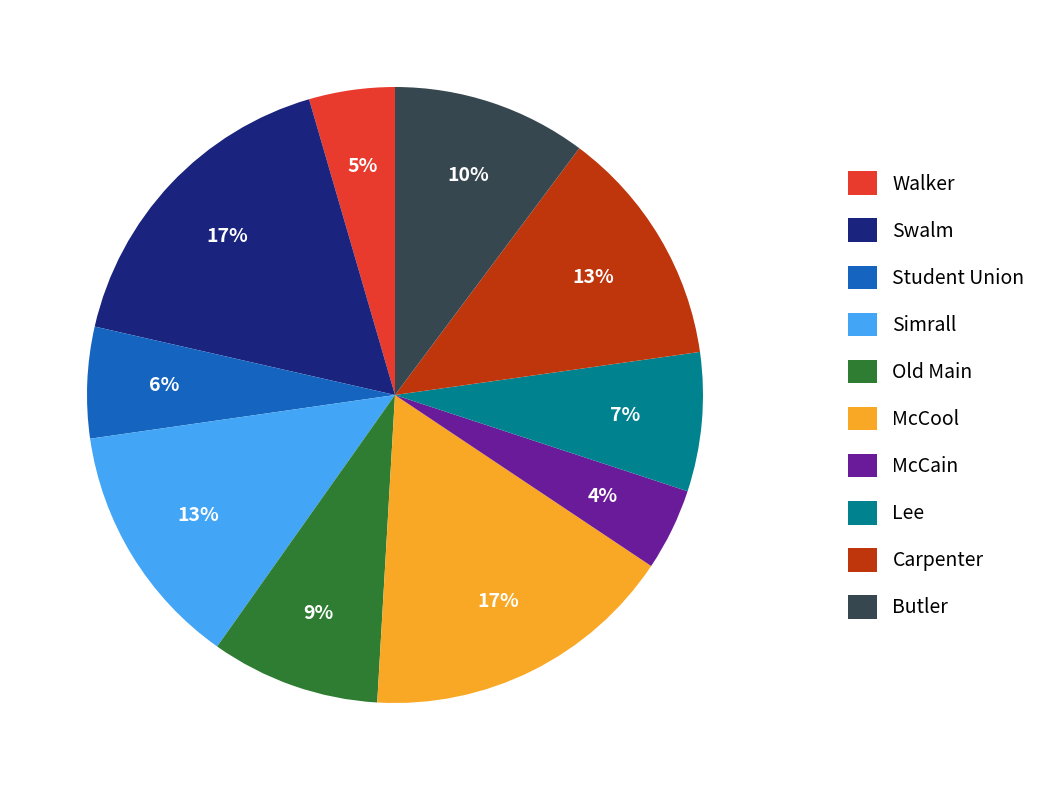

Is it true that Simrall is 1% of the pie?

False